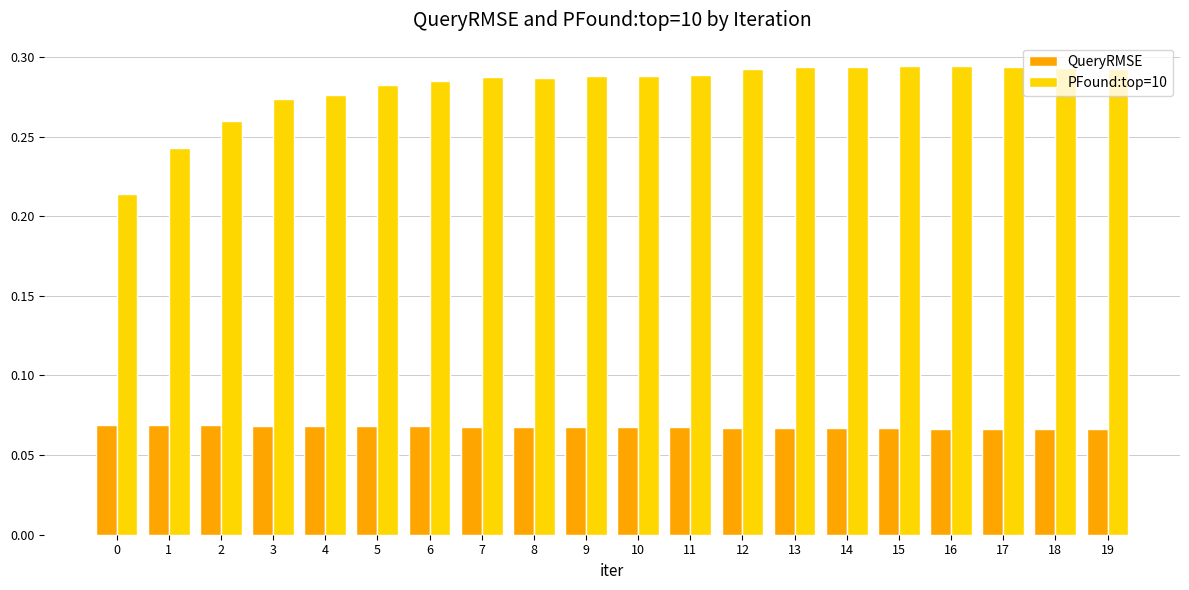

How many categories are shown in the chart?

20